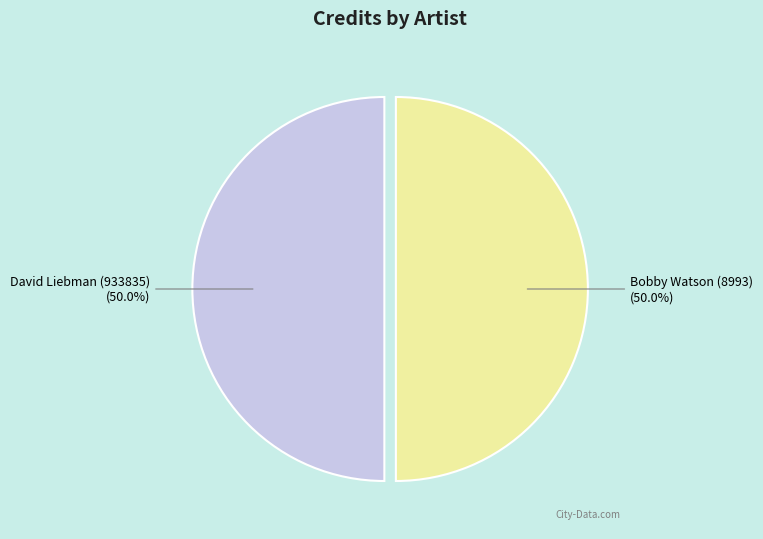

To the nearest percent, what is the combined percentage of David Liebman (933835) and Bobby Watson (8993)?

100%